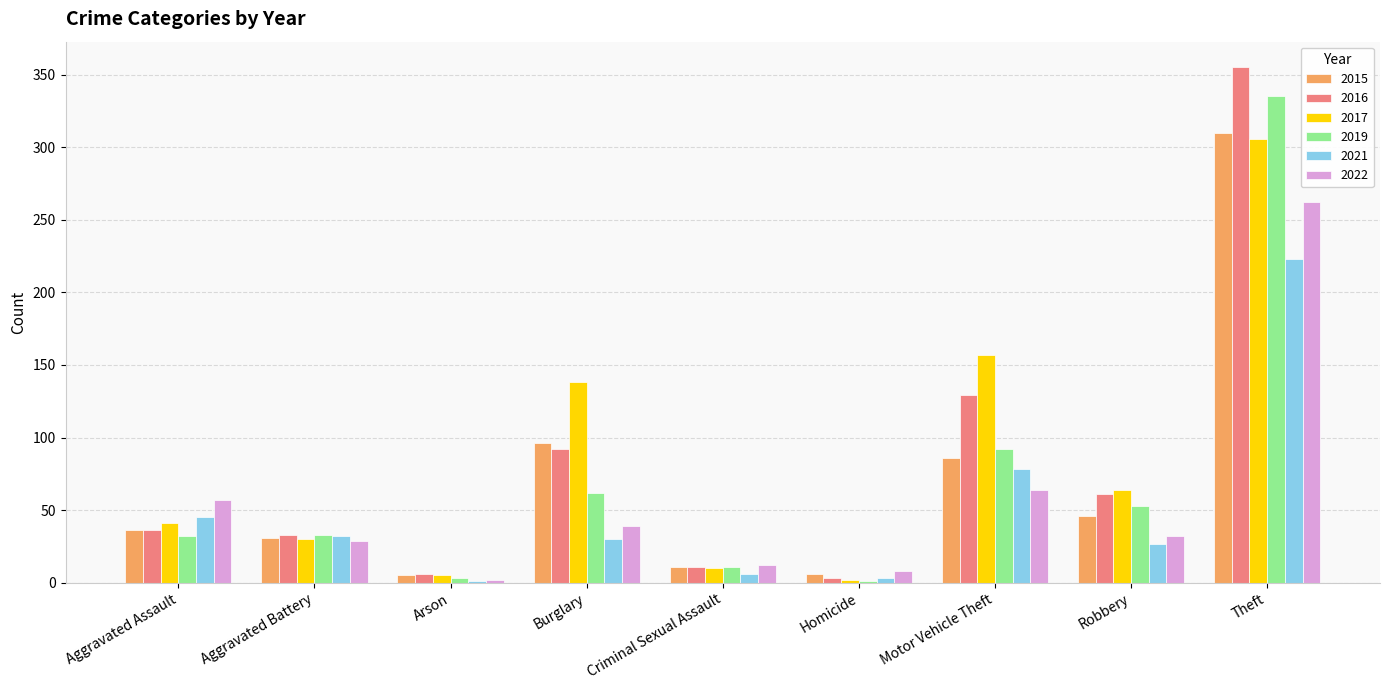

Which series has the largest total across all categories?

2017